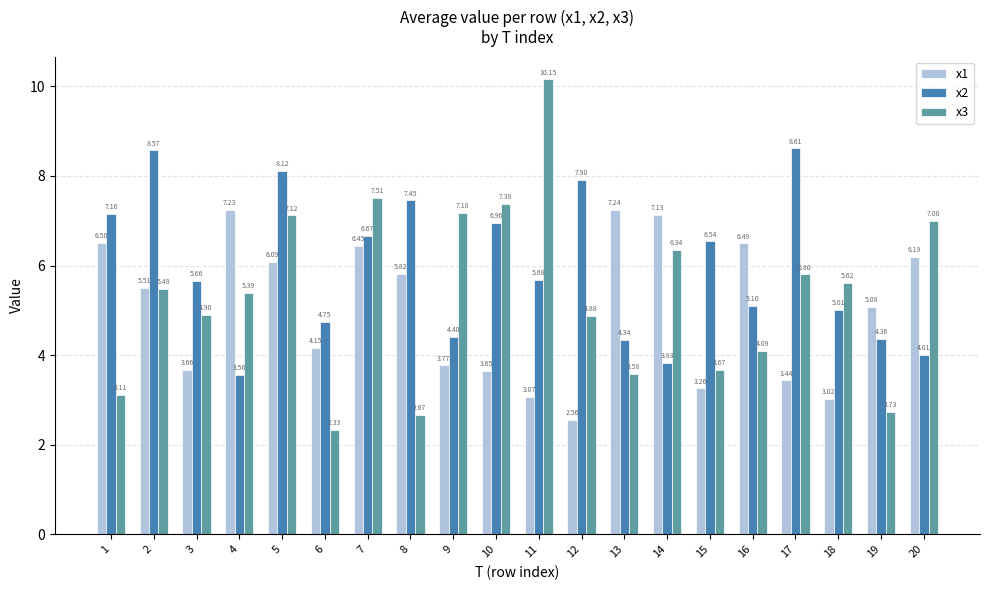

The x2 series shows 3.3 at 3. True or false?

False